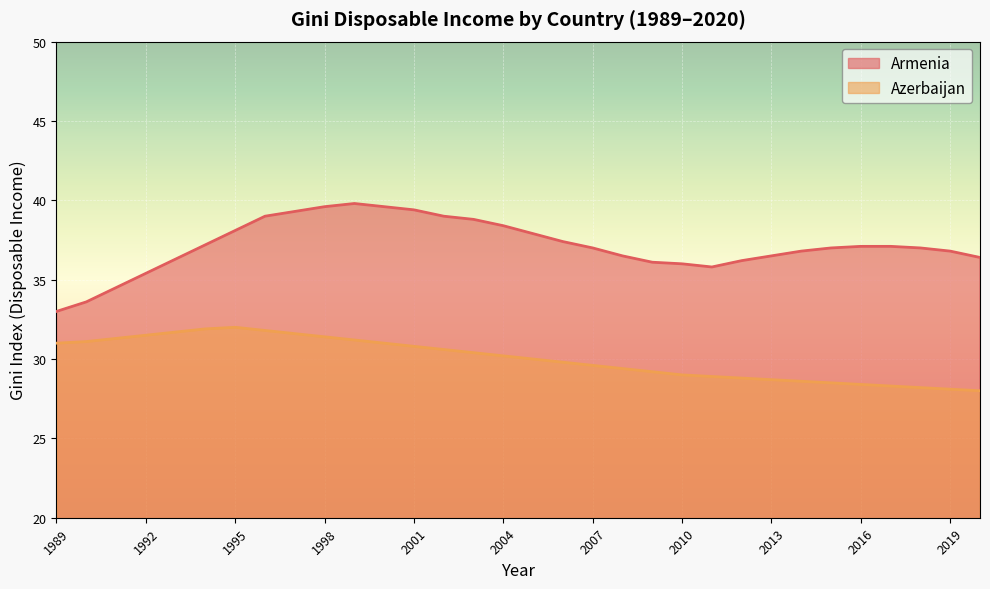

The value of Armenia at 2012 is 53.2. True or false?

False